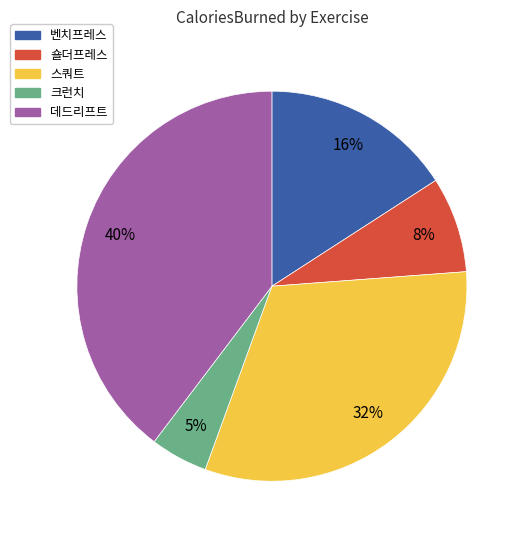

Is it true that 벤치프레스 is 22% of the pie?

False